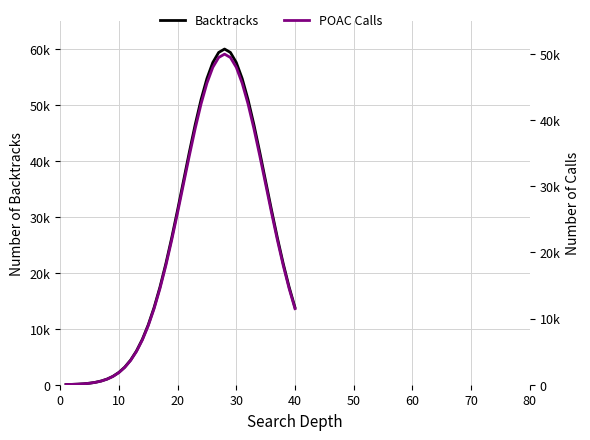

How many values in the POAC Calls series exceed 18022?

21